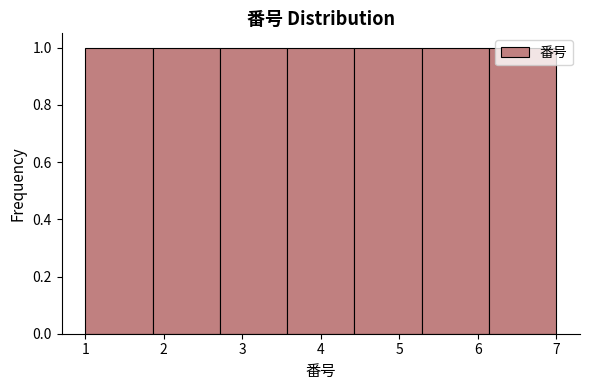

Reading left to right, list every bar in this chart as the range it spans on the x-axis followed by its height. Neither the bar edges nor the heights are printed on the chart, so give them approximately, as read against the axes.

1.0 to 1.9: 1
1.9 to 2.7: 1
2.7 to 3.6: 1
3.6 to 4.4: 1
4.4 to 5.3: 1
5.3 to 6.1: 1
6.1 to 7.0: 1